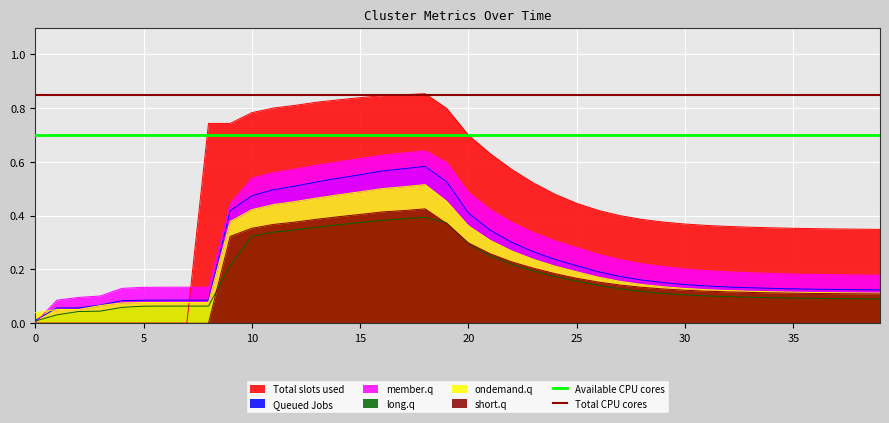

Is it true that Total CPU cores equals 0.2 at 17?

False